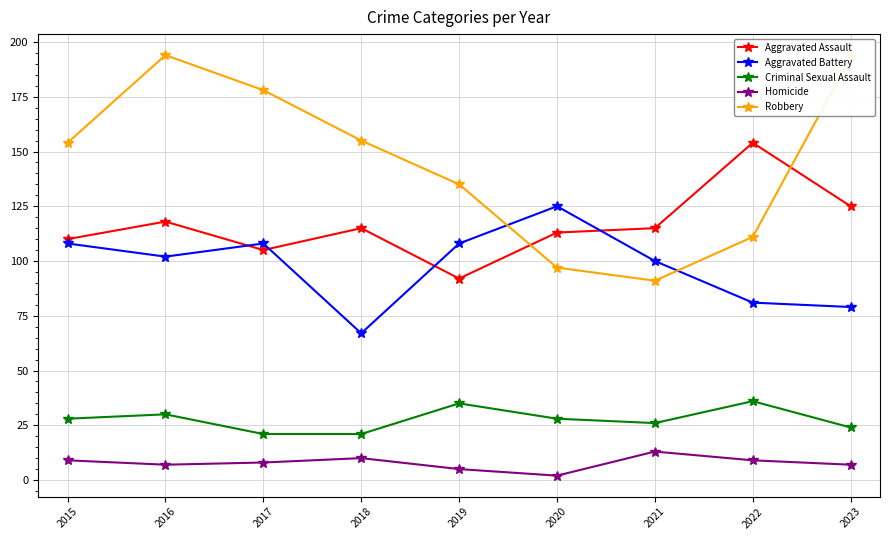

True or false: Criminal Sexual Assault has more than 2 interior local peaks.

True